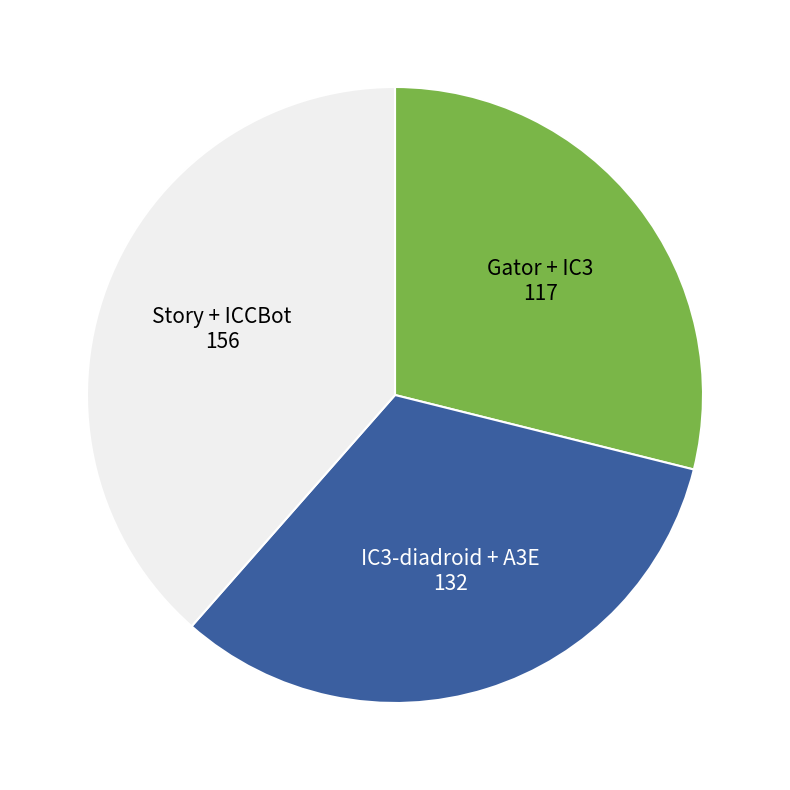

Count the number of slices in the pie.

3